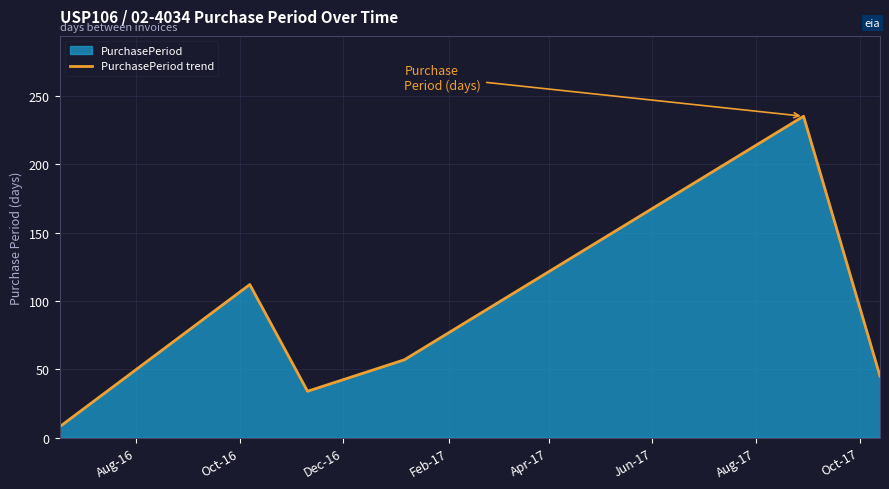

True or false: the data has more than 1 interior local peaks.

True